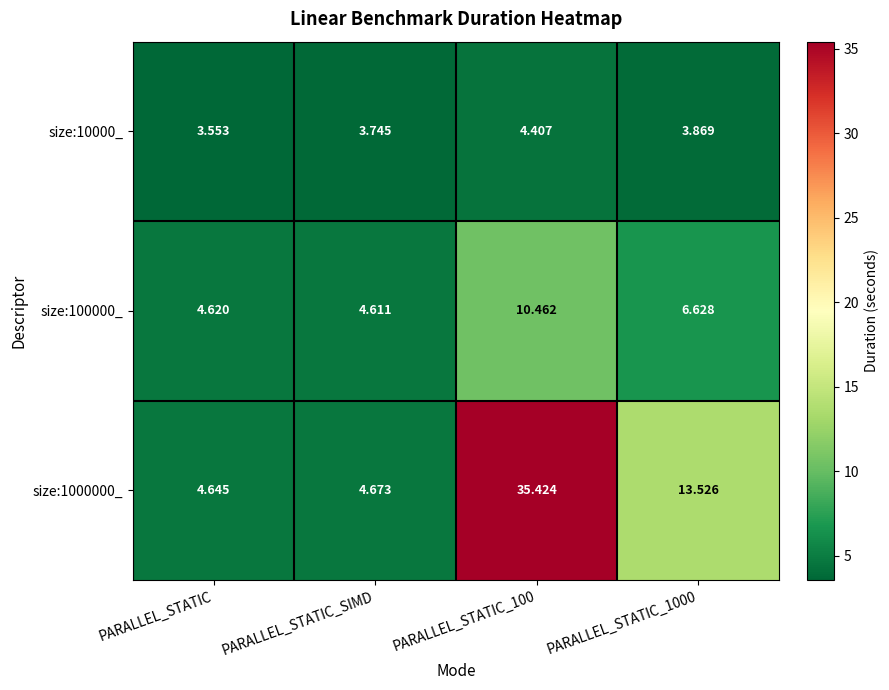

Is the value of size:100000_ at PARALLEL_STATIC_100 greater than the value of size:10000_ at PARALLEL_STATIC_1000?

Yes